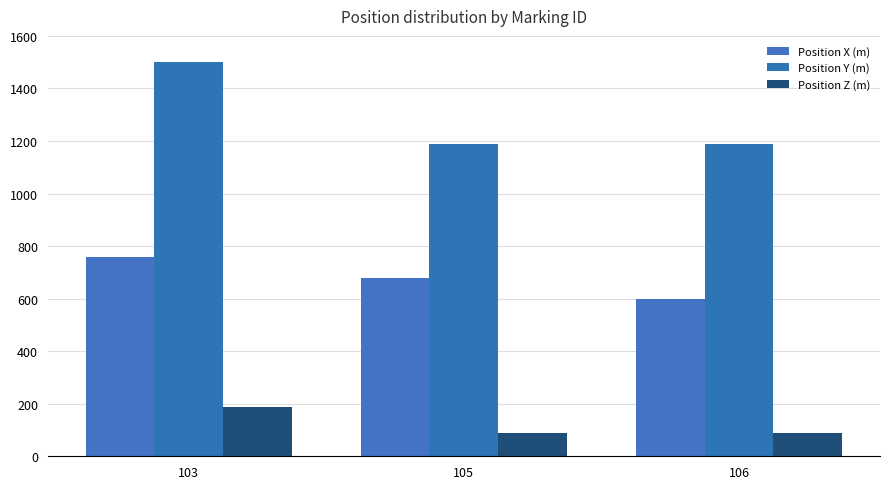

The Position Z (m) series shows 127 at 105. True or false?

False